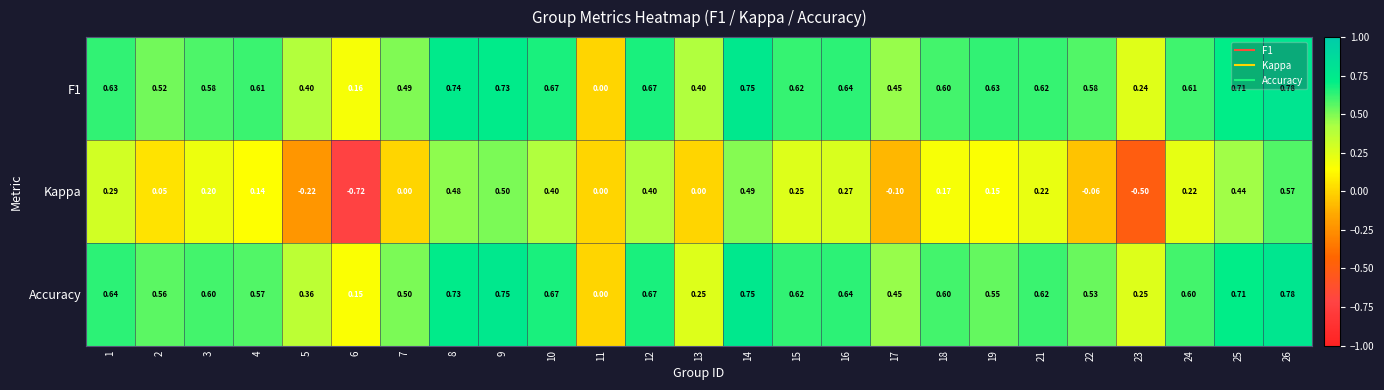

Which series has the largest range (max minus min)?

Kappa